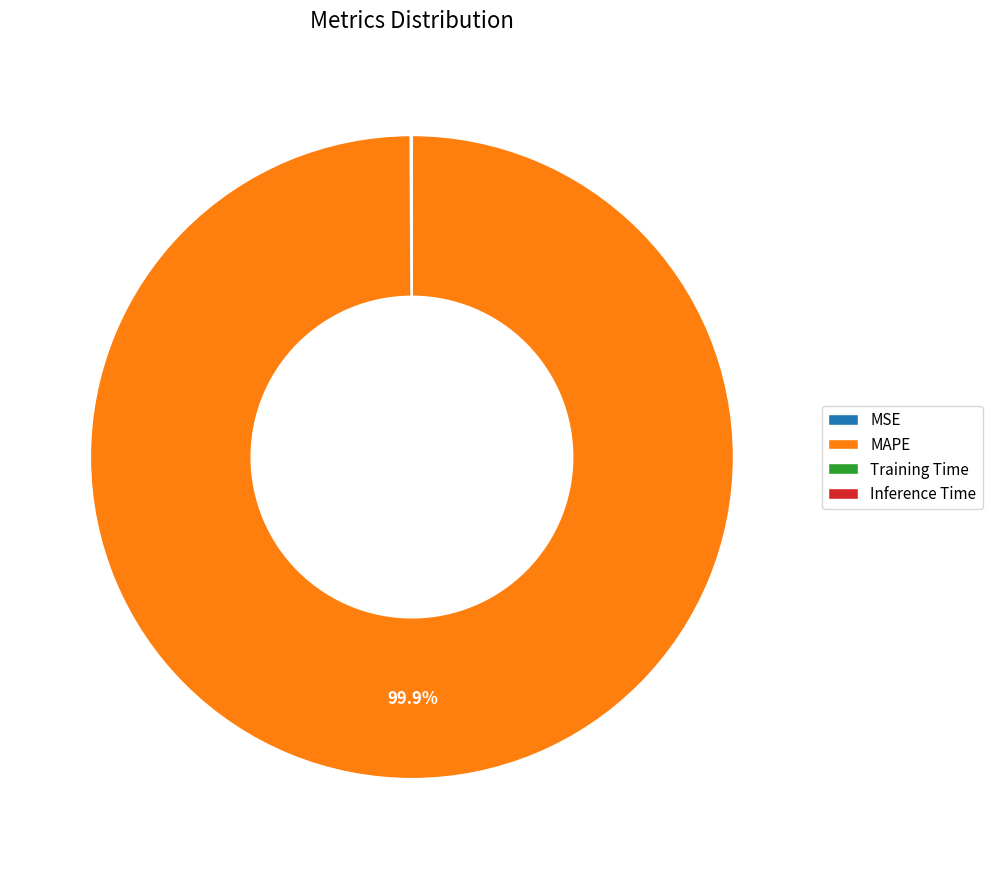

Which slice is the largest?

MAPE